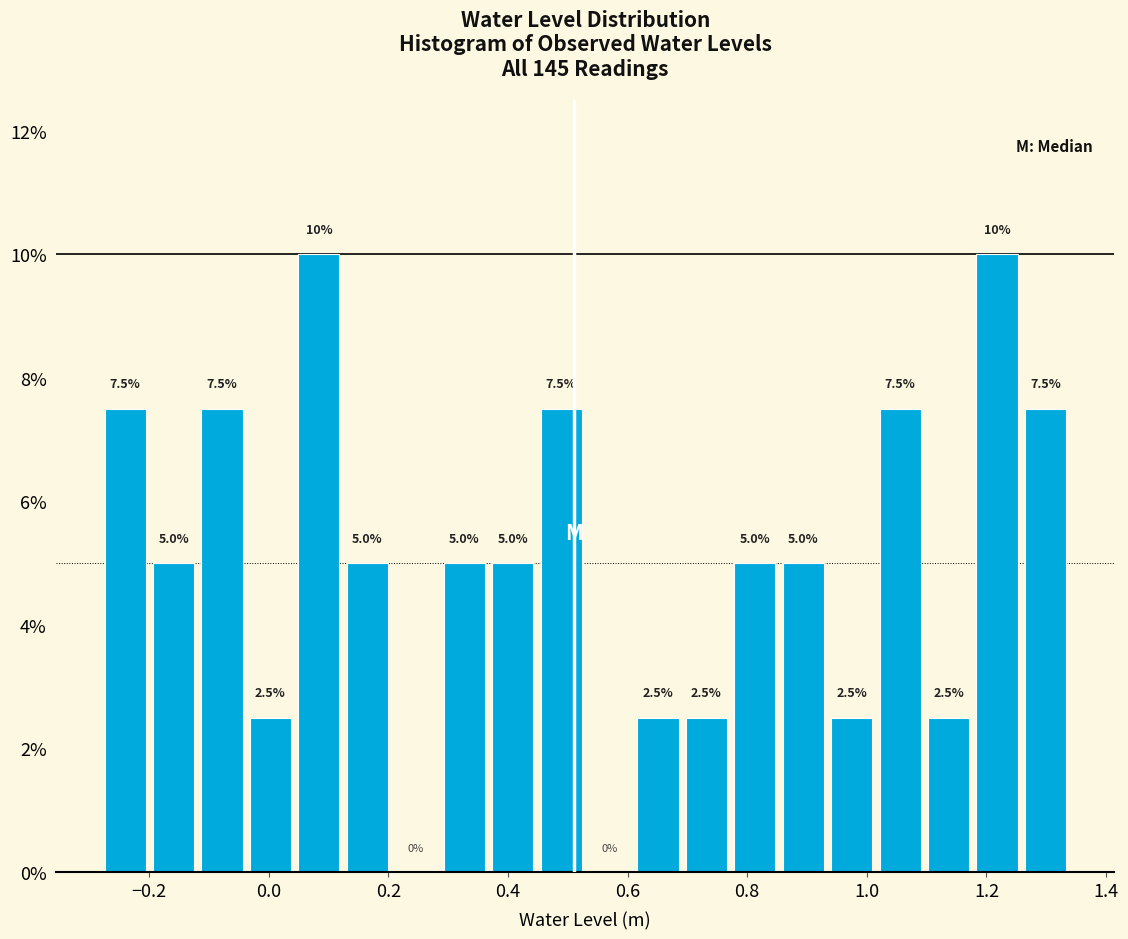

How tall is the bar that spans -0.12 to -0.04 on the x-axis? The bar edges are not printed on the chart, so give them approximately, as read against the axis.

7.5